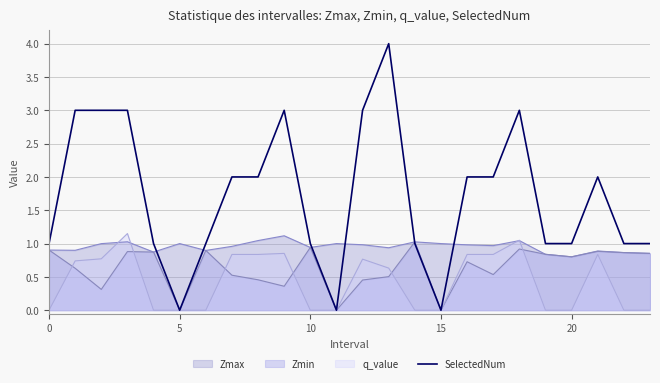

How many values are above zero?

21